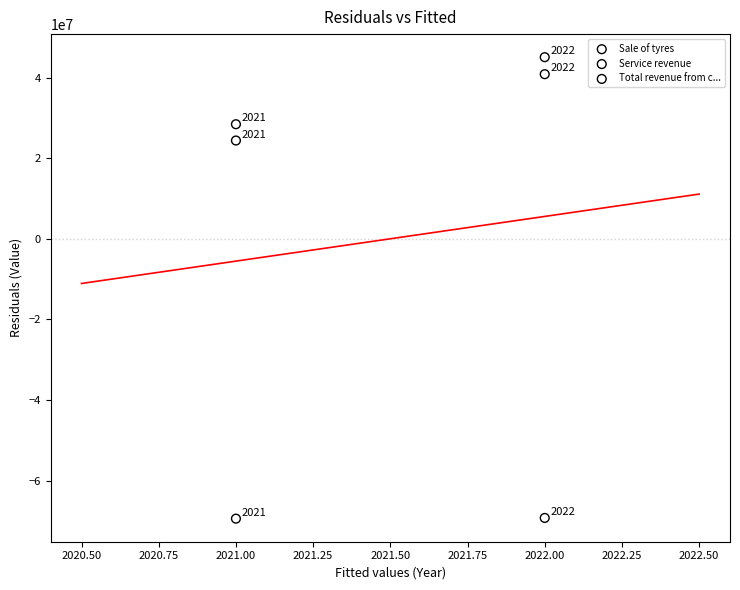

In the Sale of tyres series, what Y value is closest to 32617121?

24387168.3